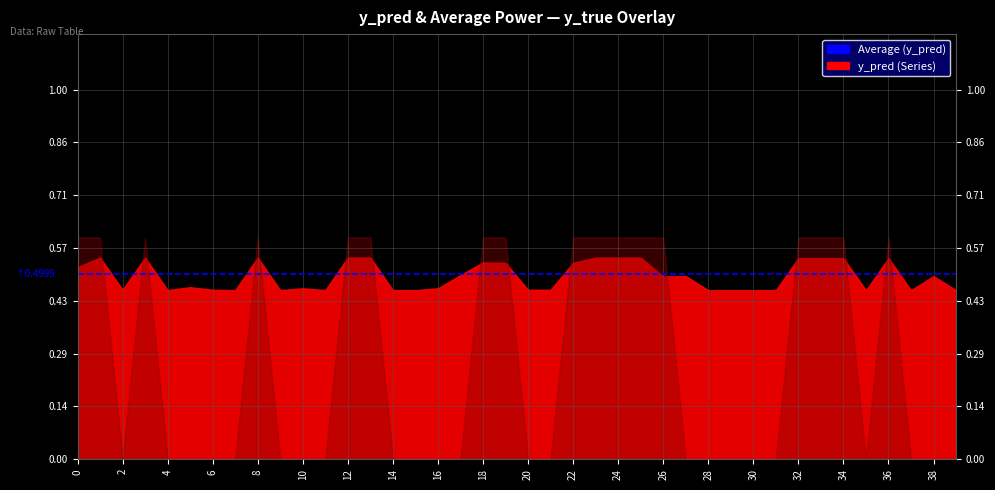

In y_pred, how many points are lower than both neighbors (excluding endpoints)?

8